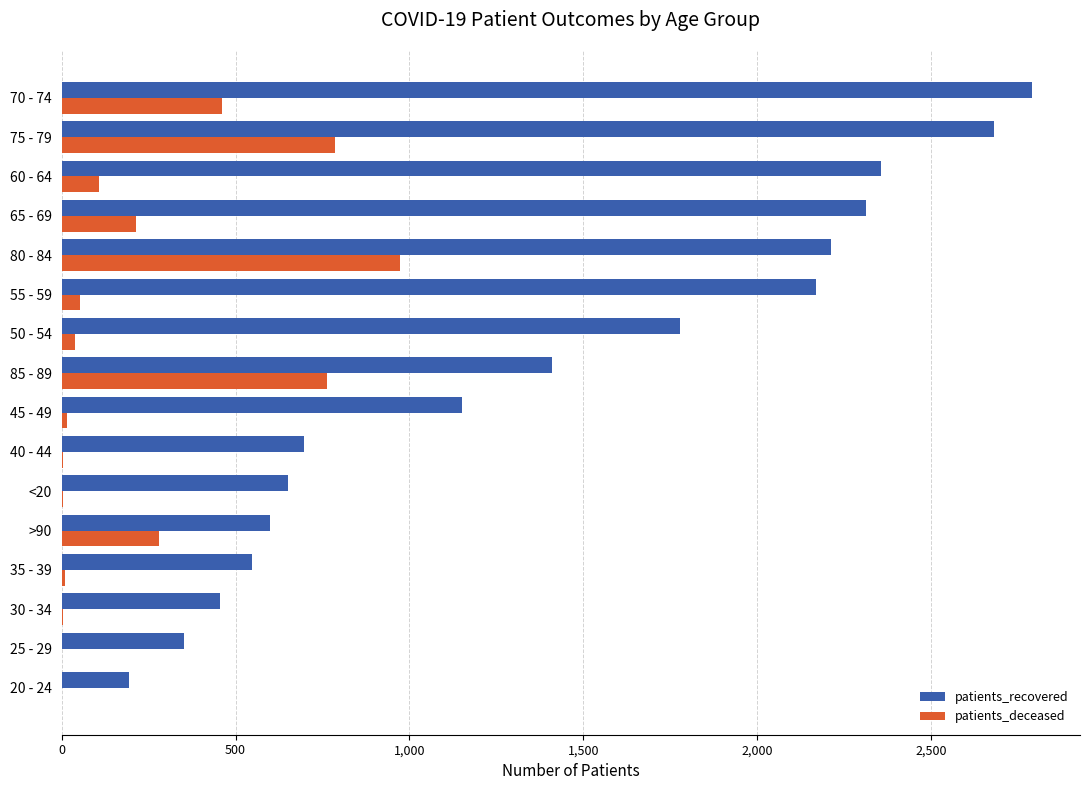

Which category has the highest value in the patients_deceased series?

80 - 84